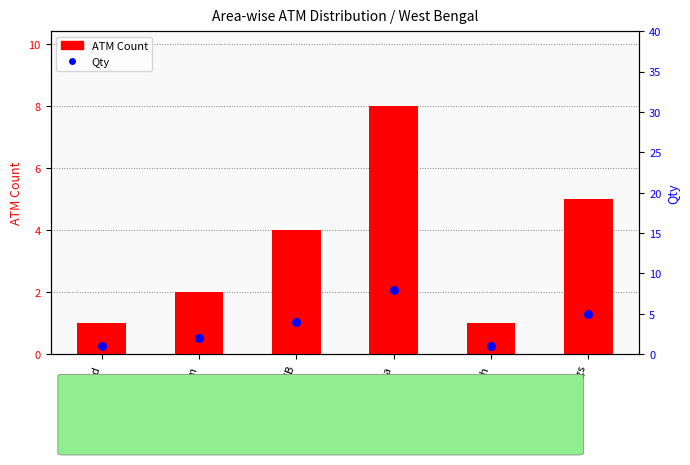

Which series has the largest total across all categories?

ATM Count